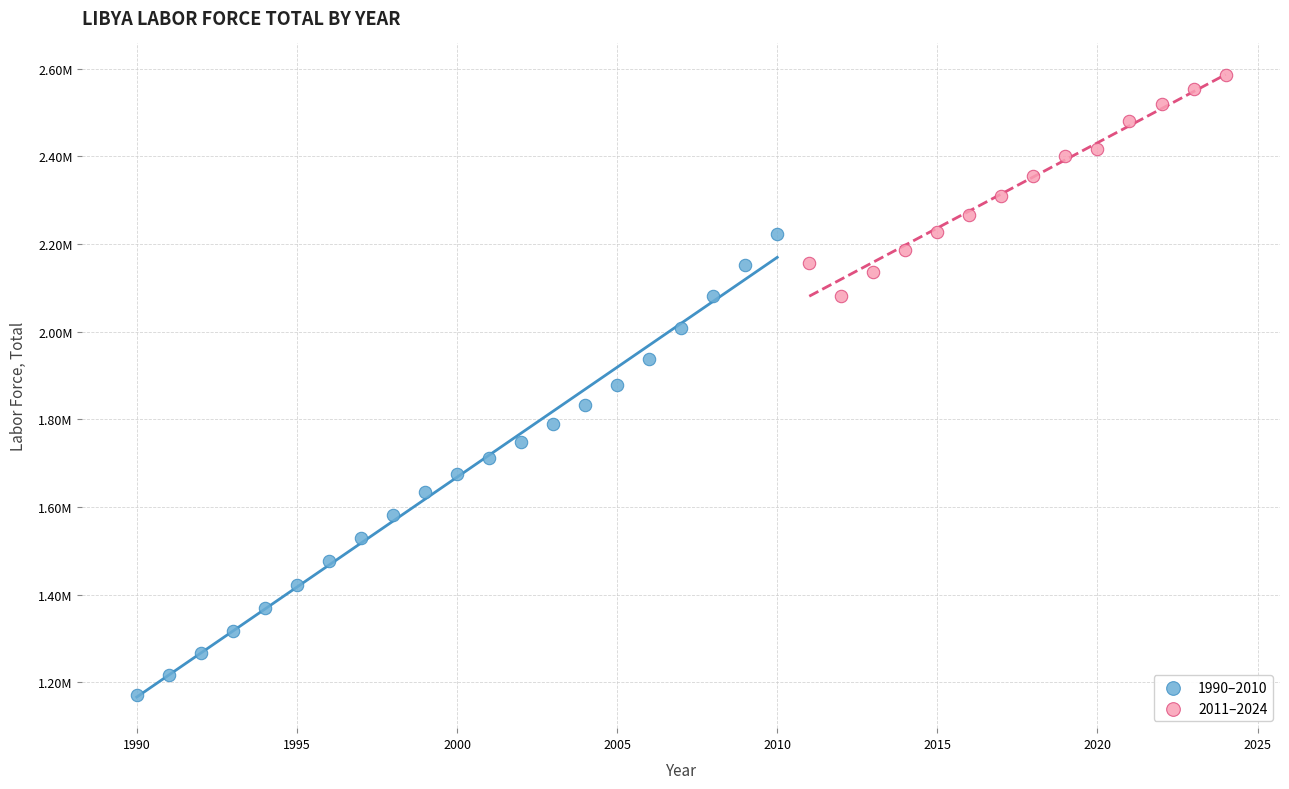

What are all the series names shown in the legend?

1990–2010, 2011–2024